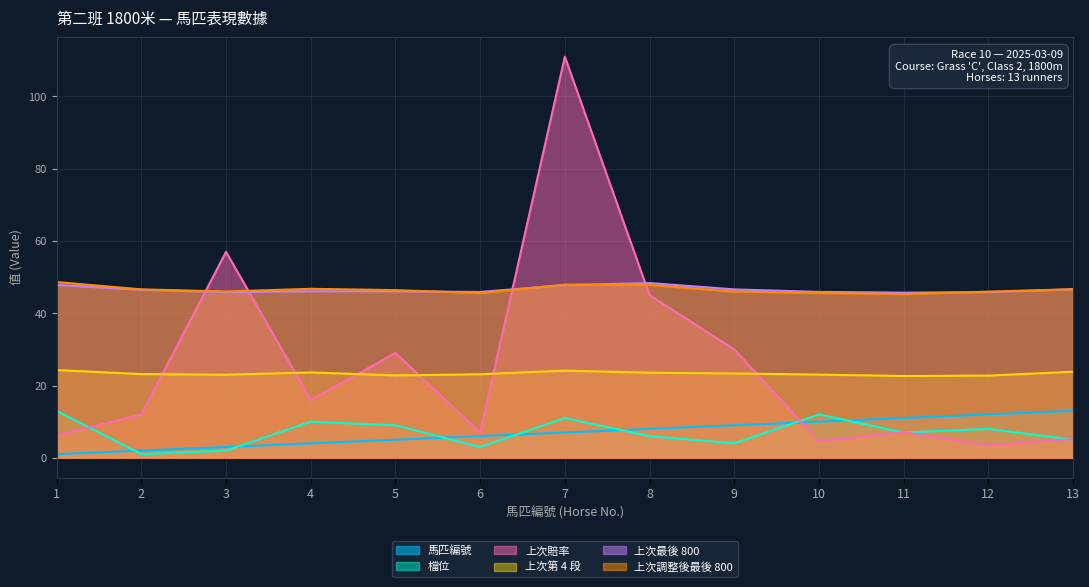

What are all the series names shown in the legend?

馬匹編號, 檔位, 上次賠率, 上次第 4 段, 上次最後 800, 上次調整後最後 800